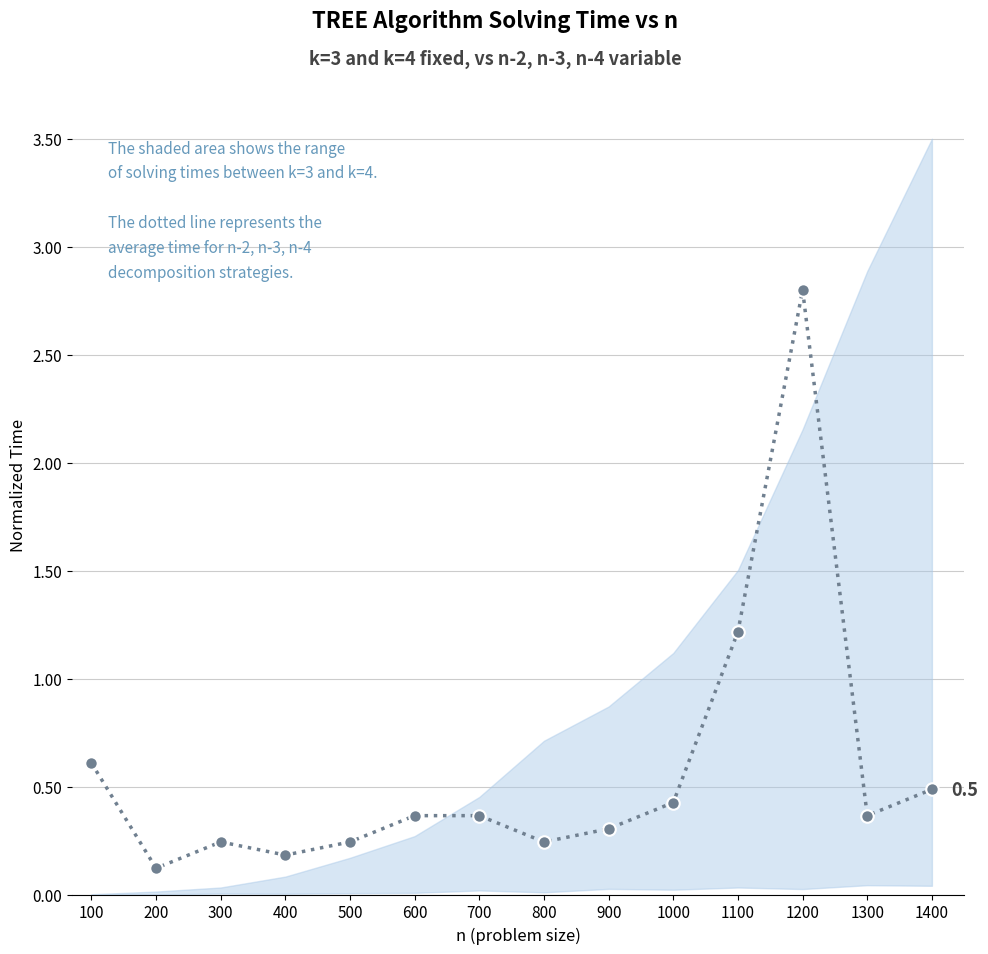

What is the change in value from 1000 to 1200?

+2.4